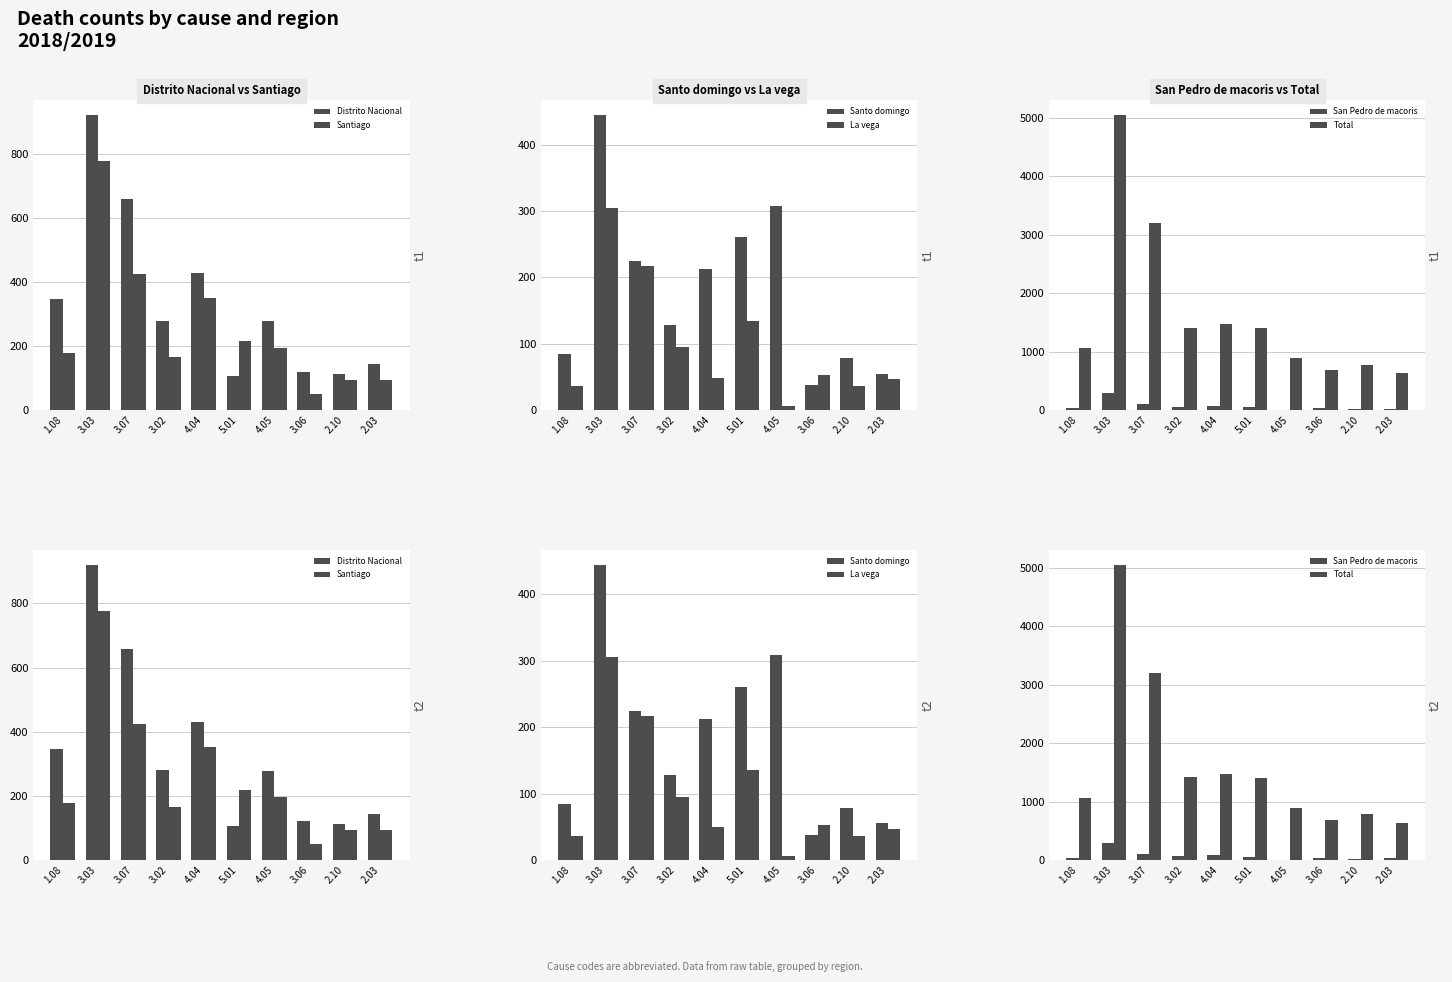

What is the total value across all series at 2.03?

1003